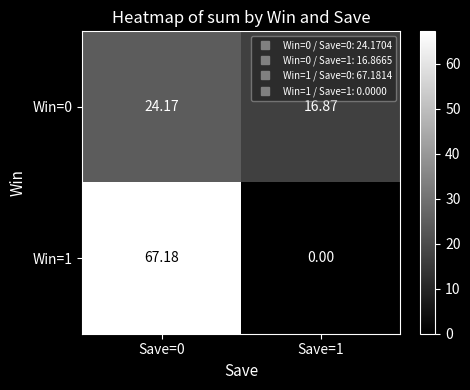

Rank the series at Save=1 from highest to lowest value.

Win=0, Win=1